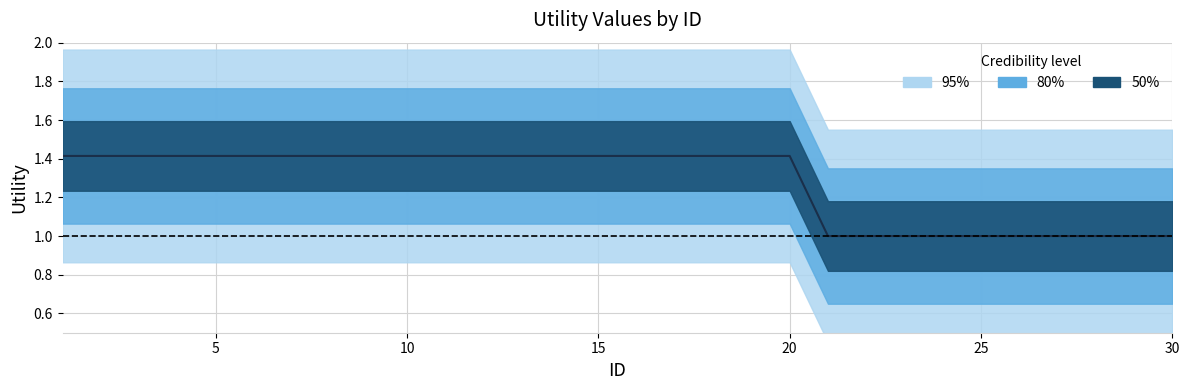

True or false: there are more than 2 points higher than both neighbors.

False